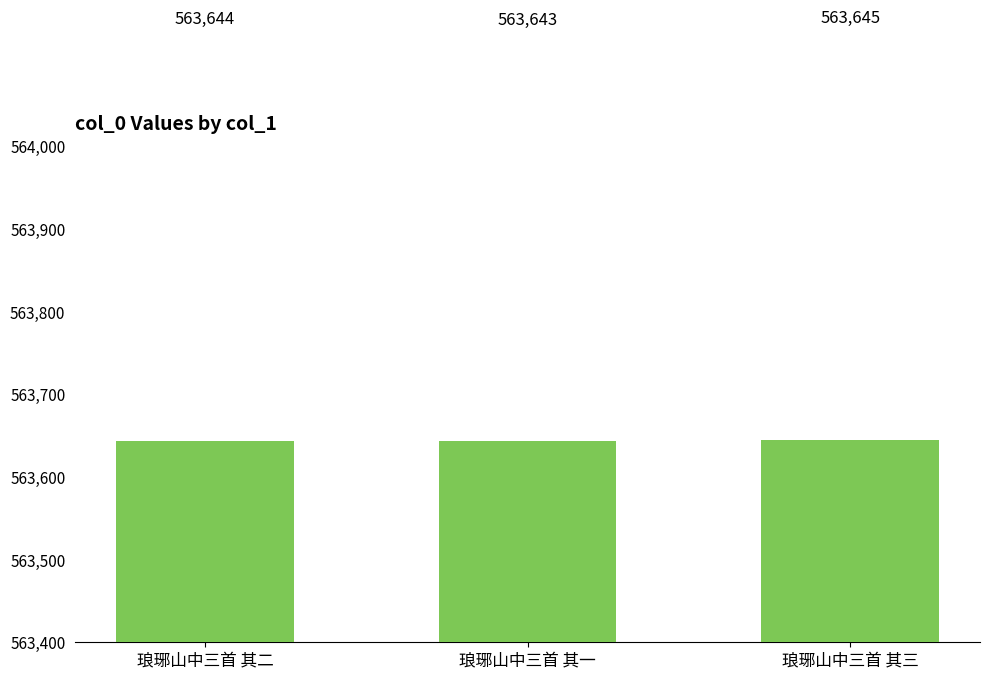

Are the bars grouped side by side (vs. stacked)?

No